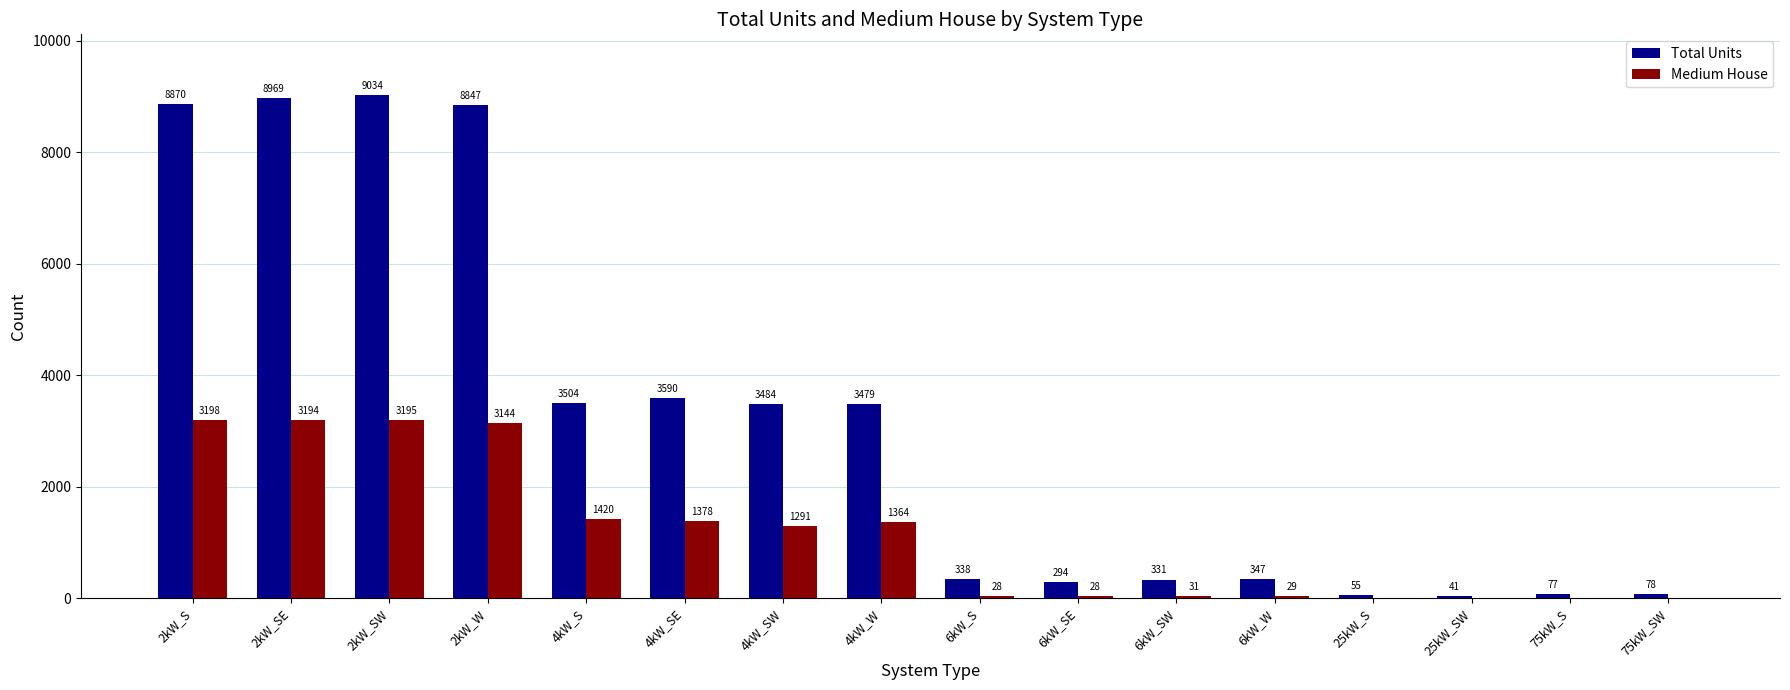

Between 4kW_S and 4kW_W, which series saw the biggest shift?

Medium House